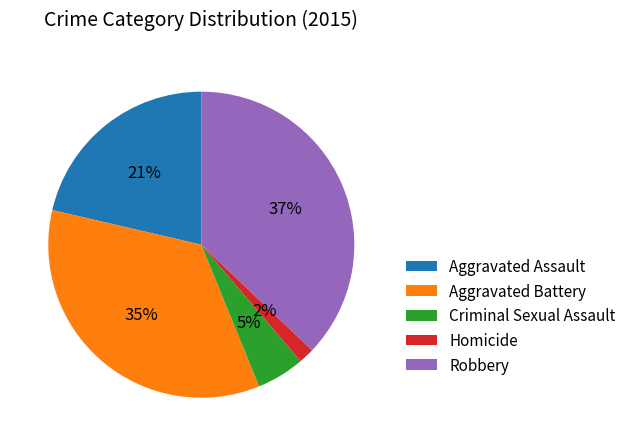

To the nearest percent, what is the difference between the Aggravated Assault and Criminal Sexual Assault slice percentages?

16%